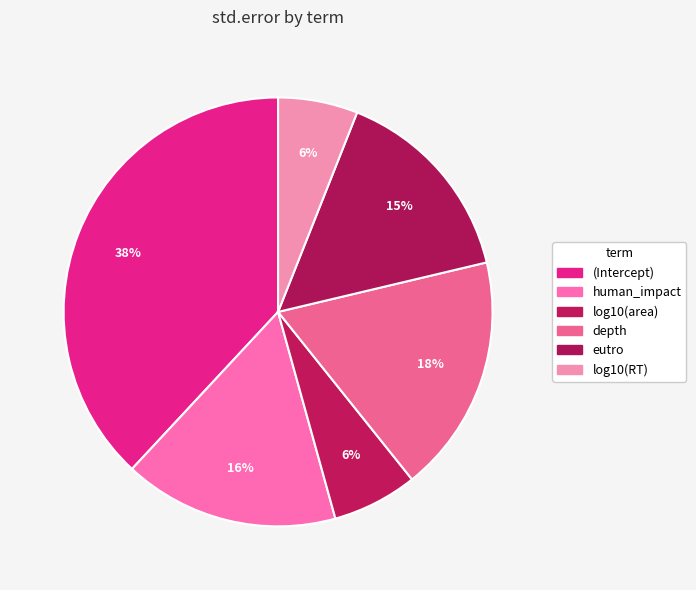

To the nearest percent, what is the average slice percentage?

17%